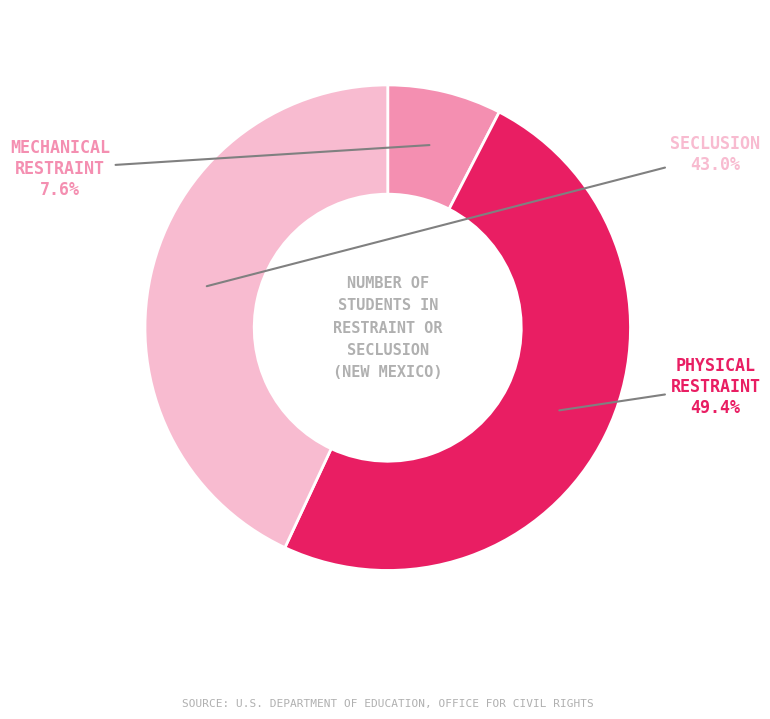

Does any single category account for the majority?

No